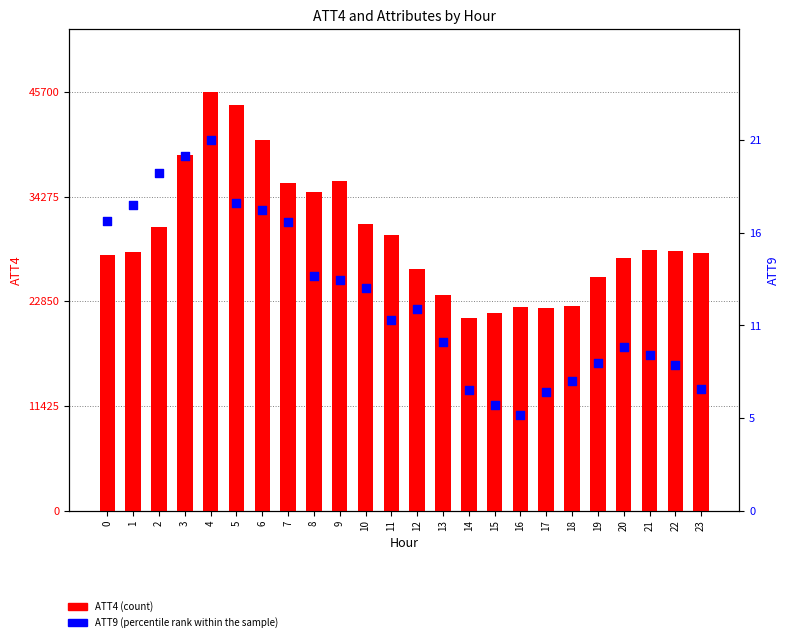

Which series has the largest Y range (max minus min)?

ATT4